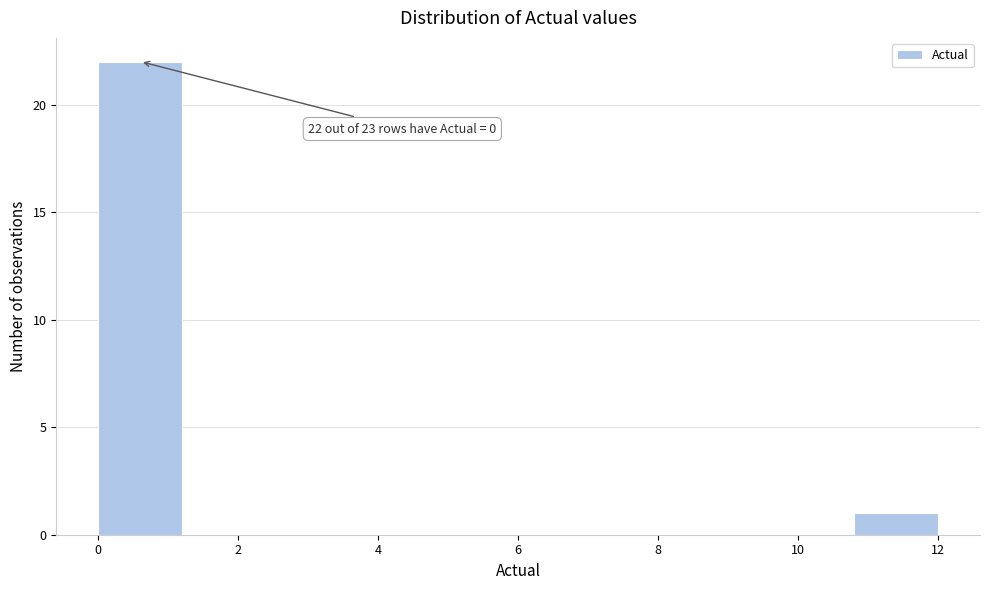

Which range on the x-axis has the tallest bar?

0.0 to 1.2